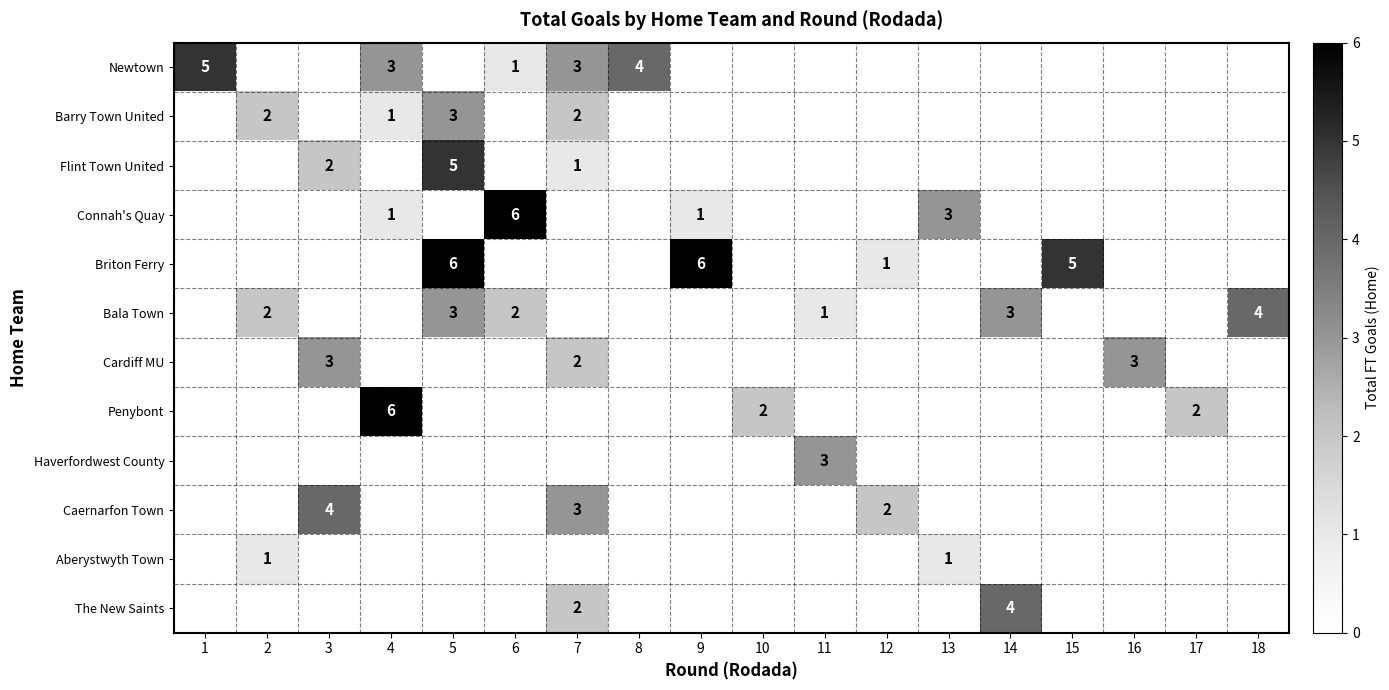

True or false: Barry Town United has a value of 1 at 4.

True